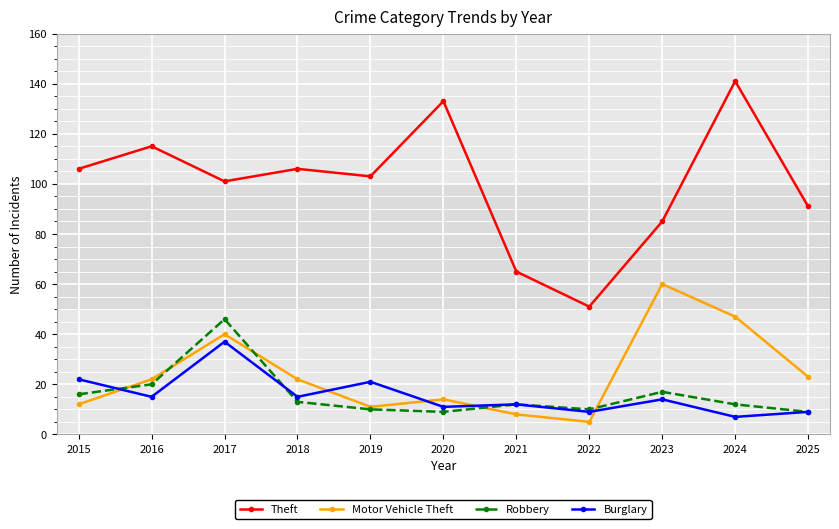

Is the value of Burglary at 2024 greater than the value of Theft at 2017?

No